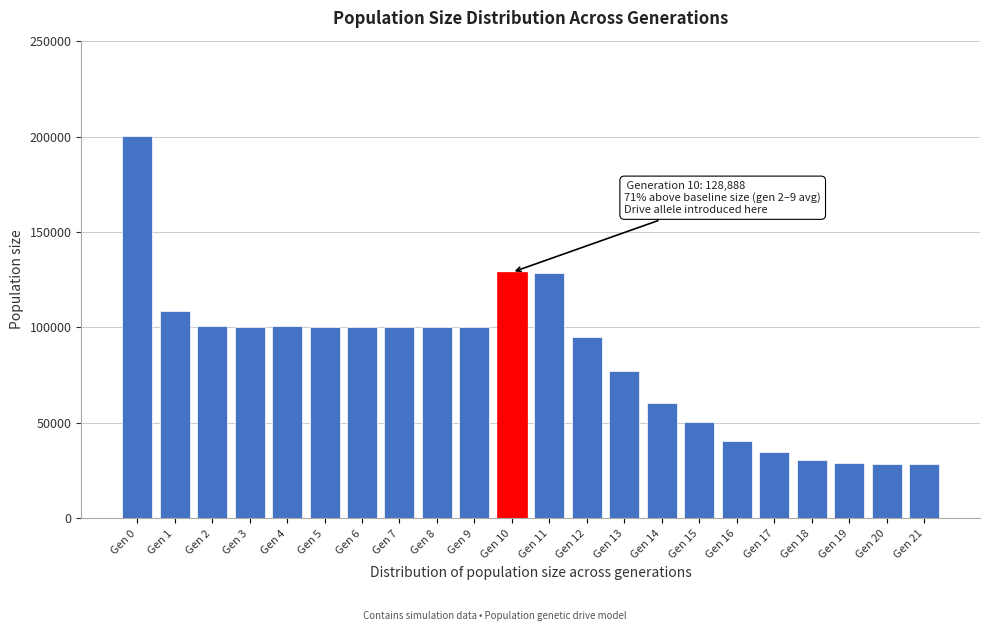

What is the difference between the maximum and minimum values?

171648